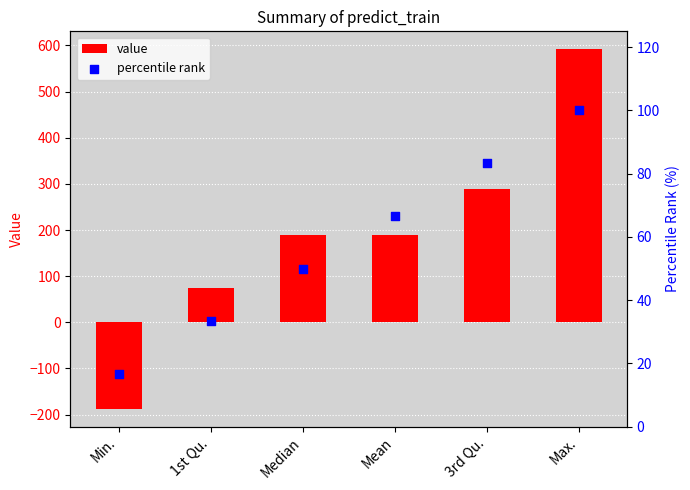

What are all the series names shown in the legend?

value, percentile rank